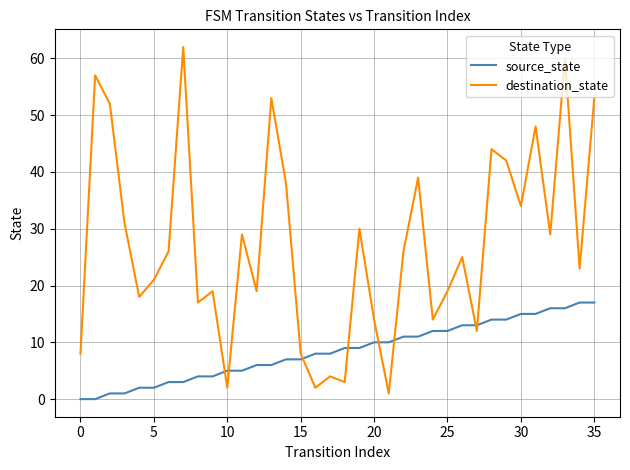

How many values in the destination_state series are below 26?

18